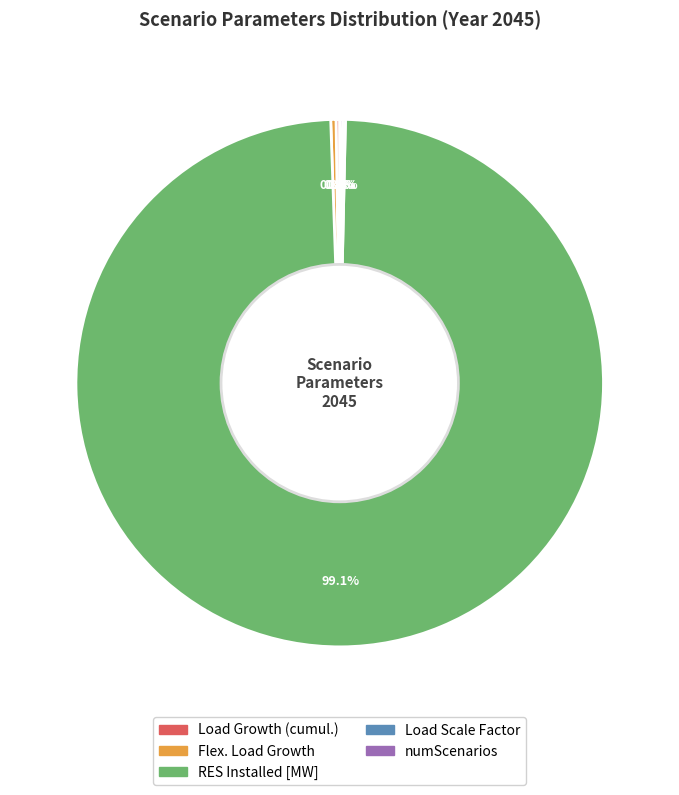

Is there any slice that represents more than half of the pie?

Yes